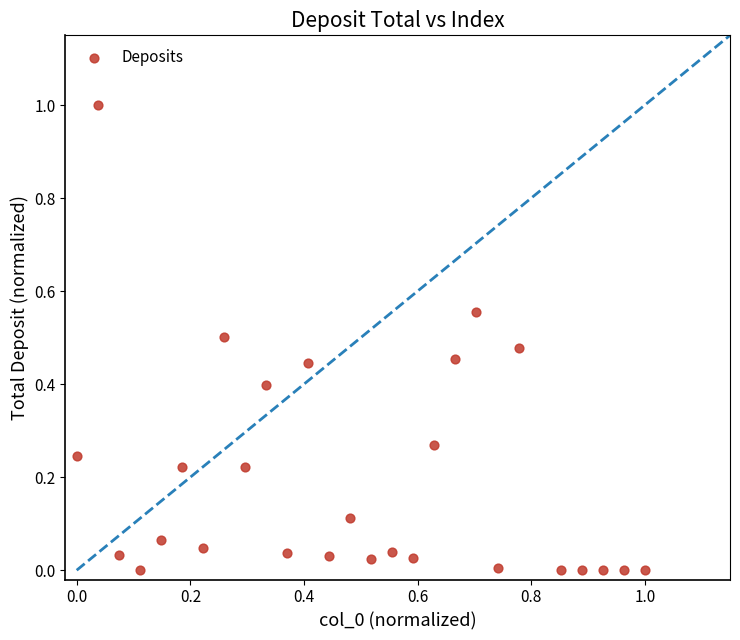

What is the range of Y values (max minus min)?

1.0